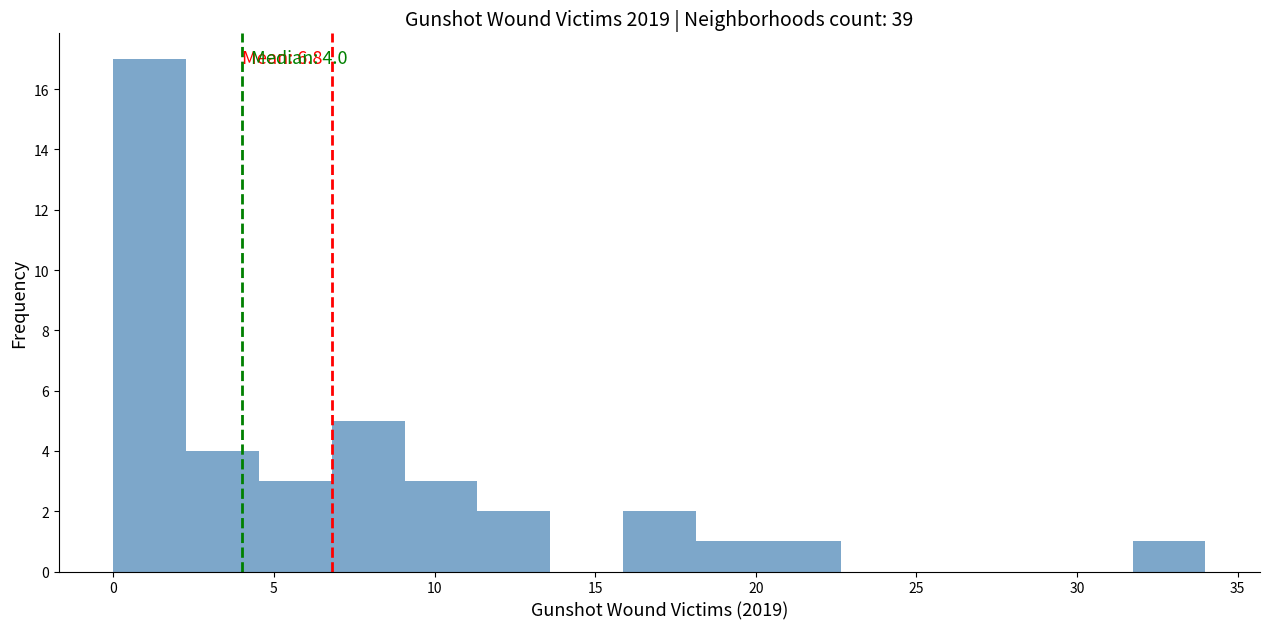

Which range on the x-axis has the tallest bar?

0.0 to 2.5